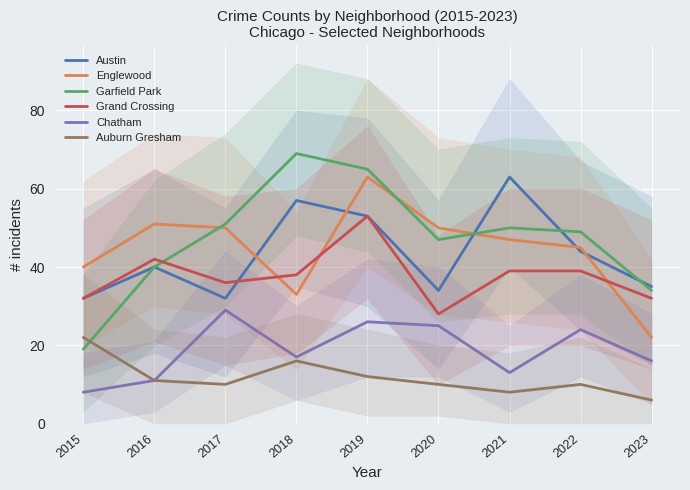

What is the total value across all series at 2023?

145